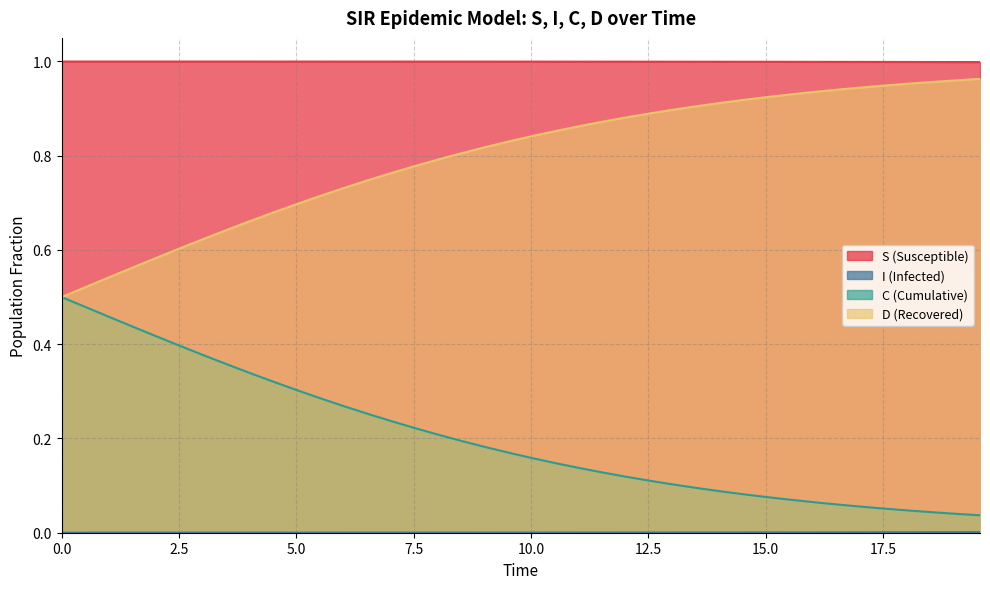

How many distinct data groups are displayed?

4